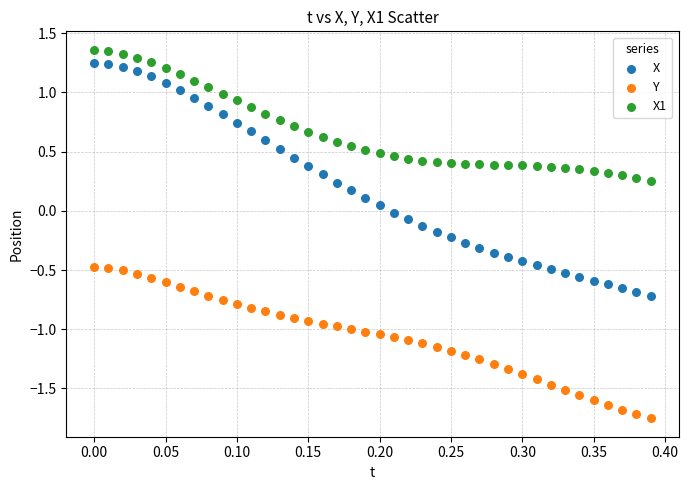

What are all the series names shown in the legend?

X, Y, X1